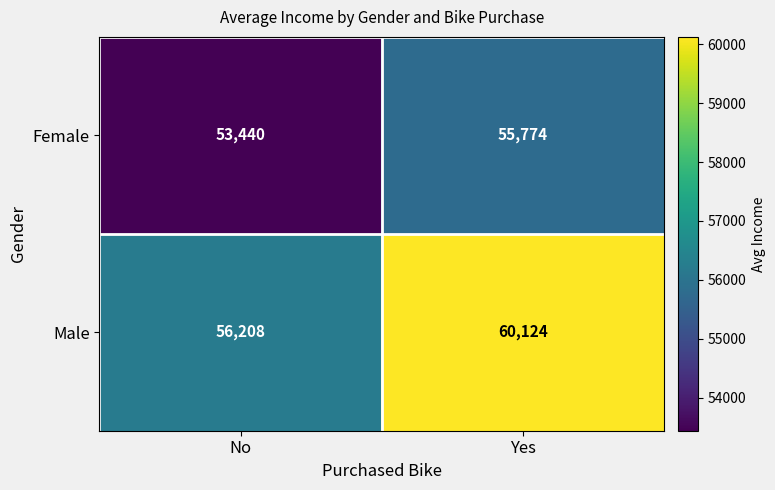

At how many categories does at least one series exceed 59004?

1